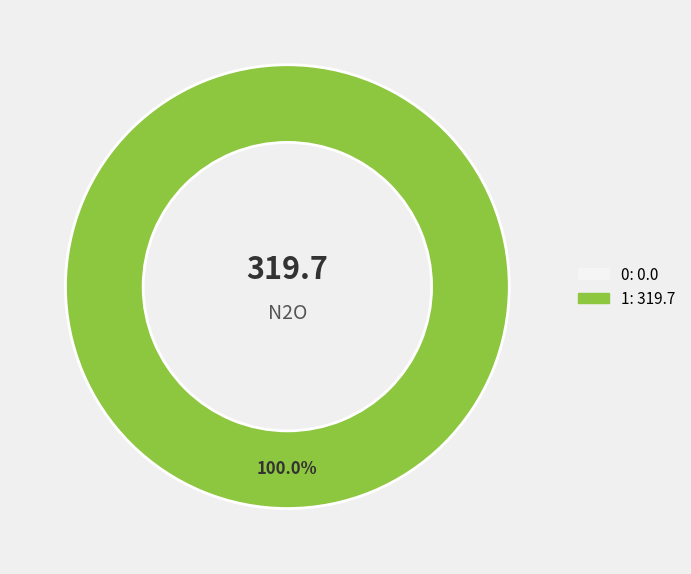

Which has a higher value, 1 or 0?

1